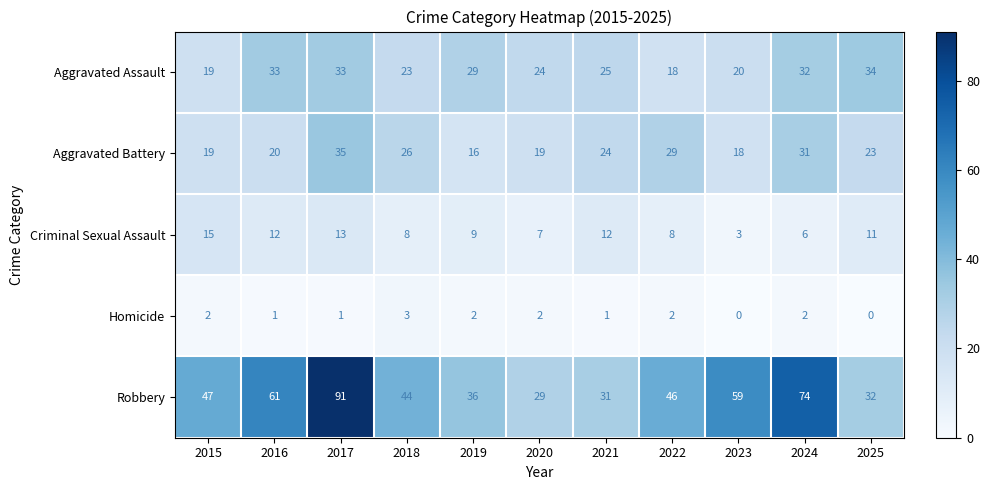

At 2025, list the series in order from smallest to largest.

Homicide, Criminal Sexual Assault, Aggravated Battery, Robbery, Aggravated Assault